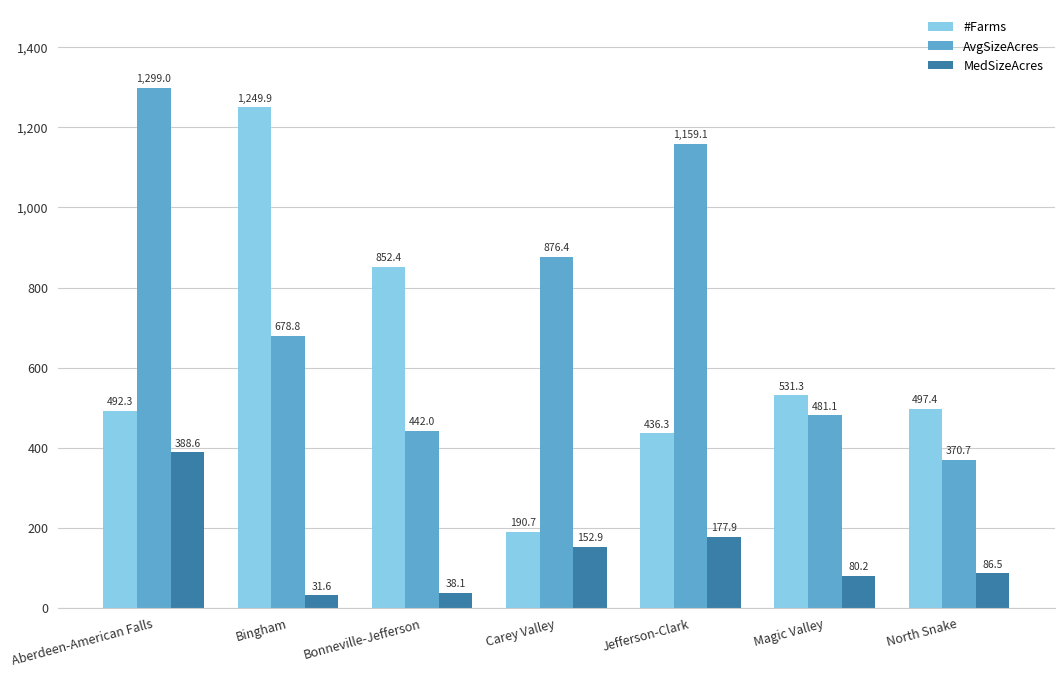

What is the difference between the maximum and second lowest values in the AvgSizeAcres series?

857.0